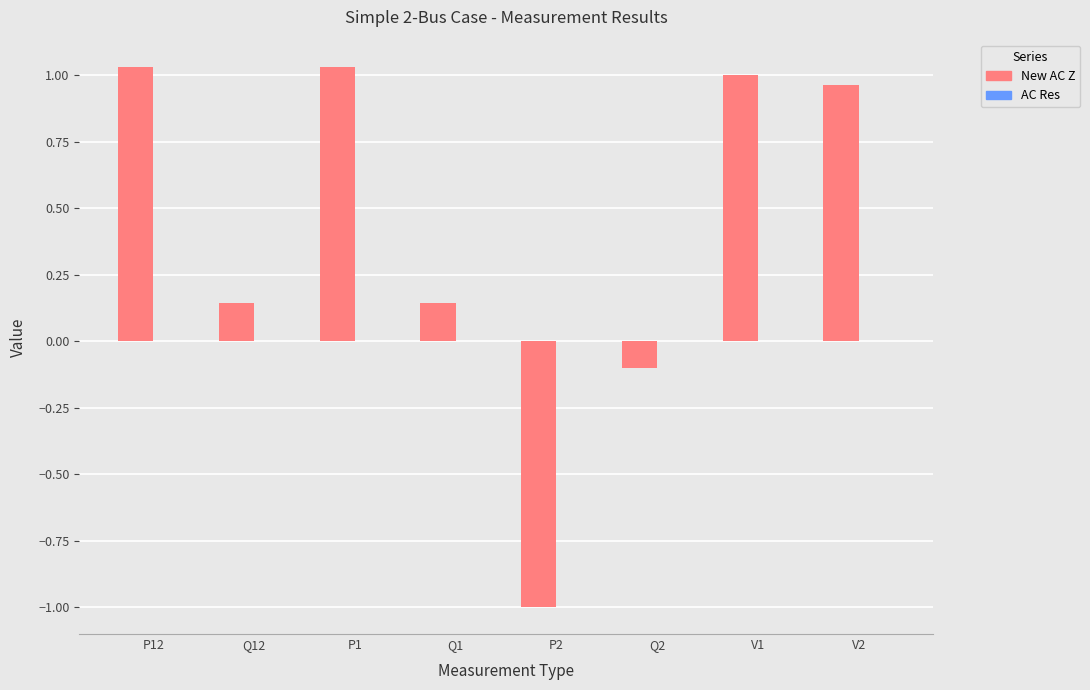

What is the difference between the New AC Z values at P2 and Q1?

1.1